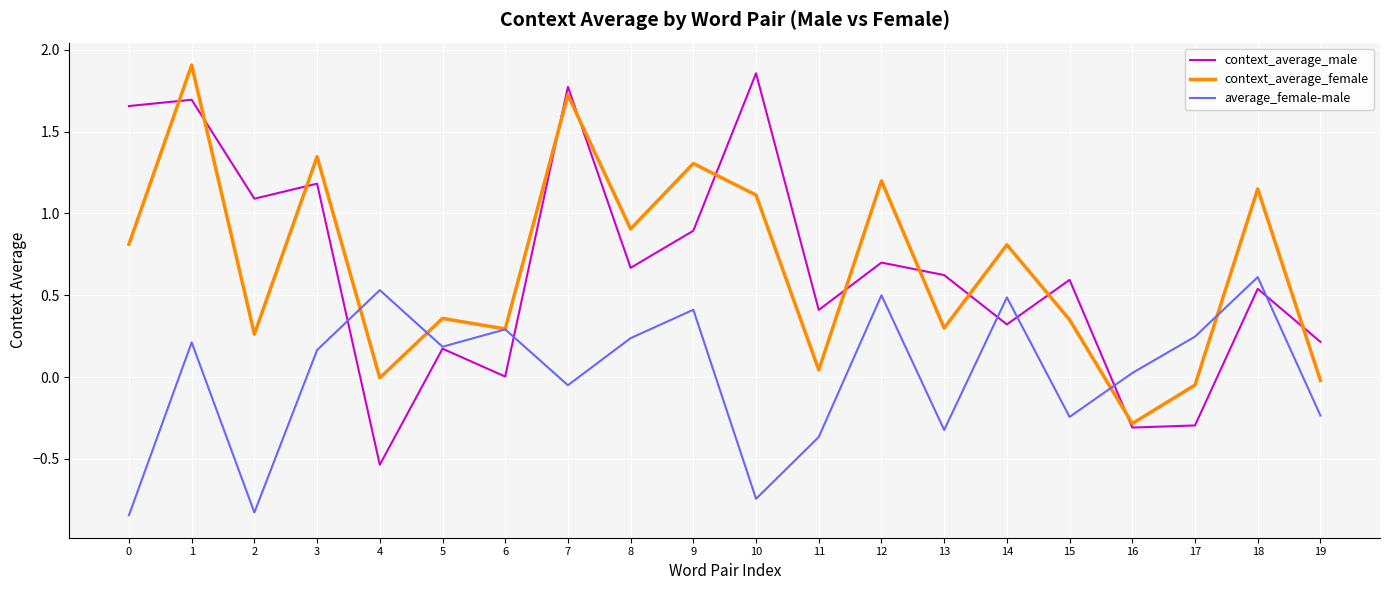

Does the chart display data point markers on the line(s)?

No